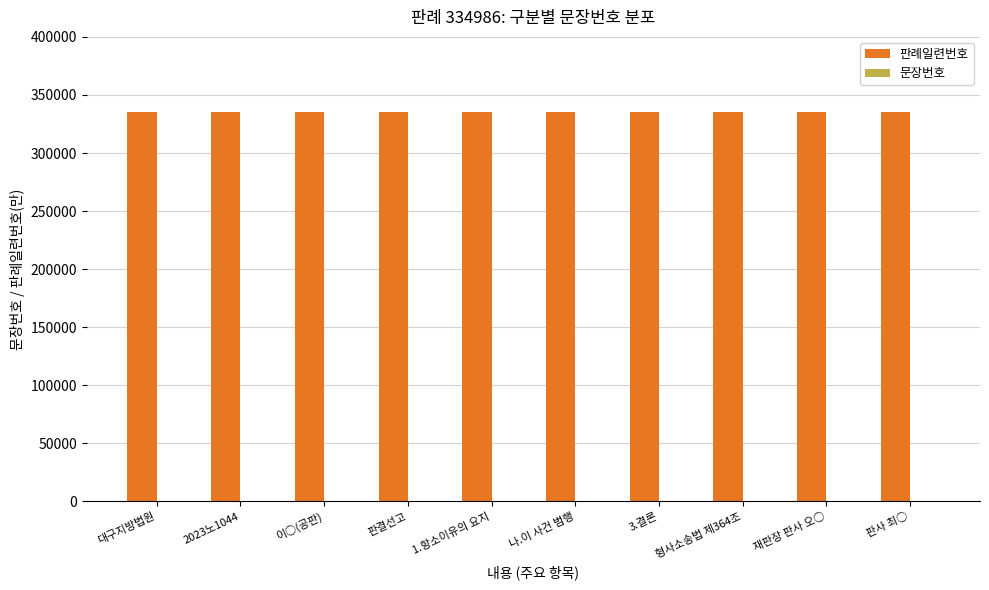

What is the greatest value displayed?

334986